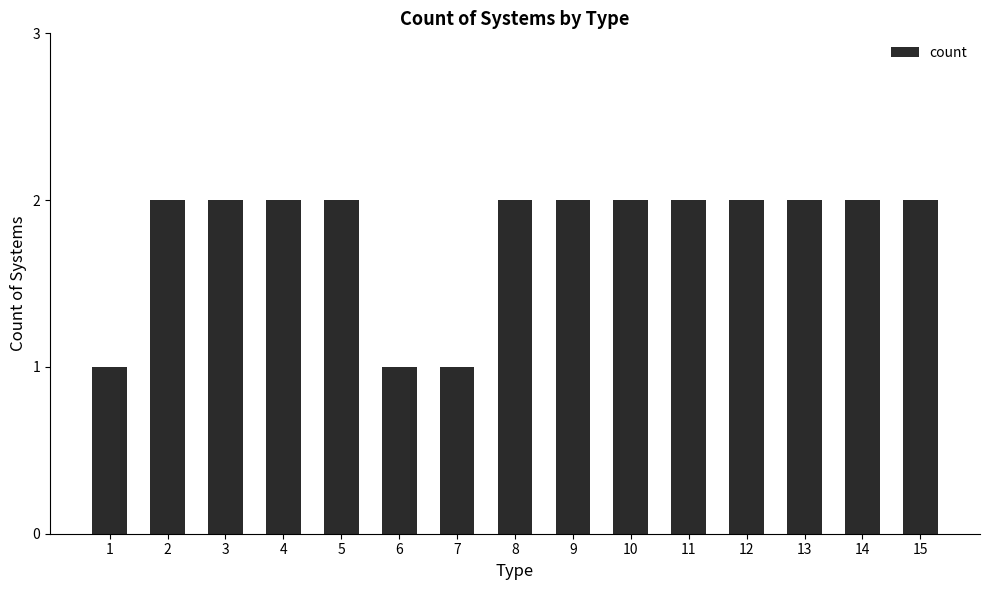

Approximately how many times larger is the value at 10 compared to 4?

1.0